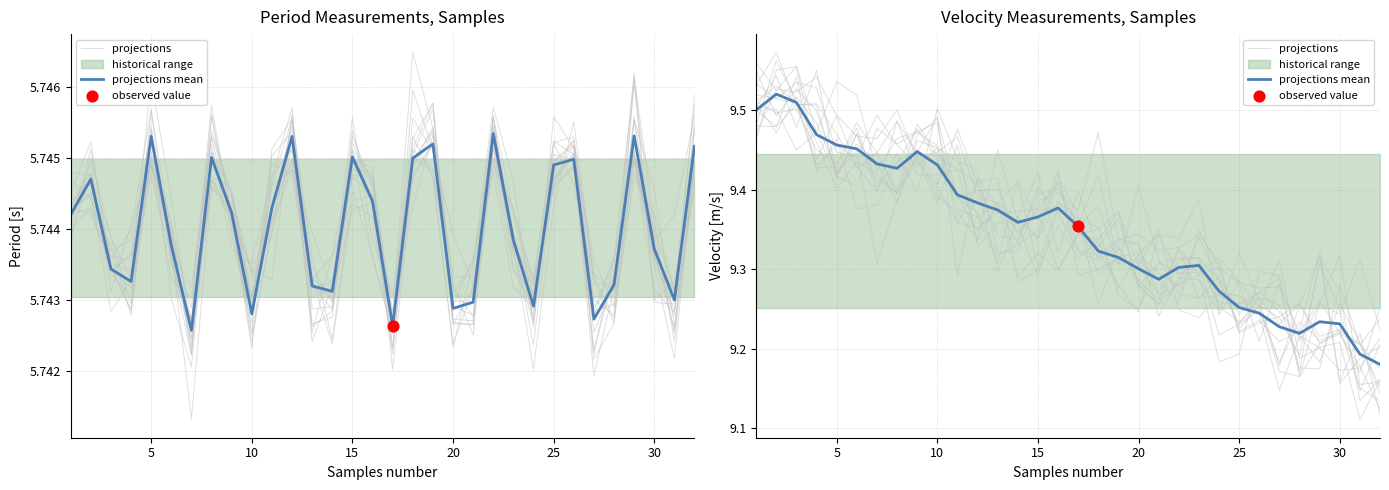

Which series has the largest Y range (max minus min)?

projections